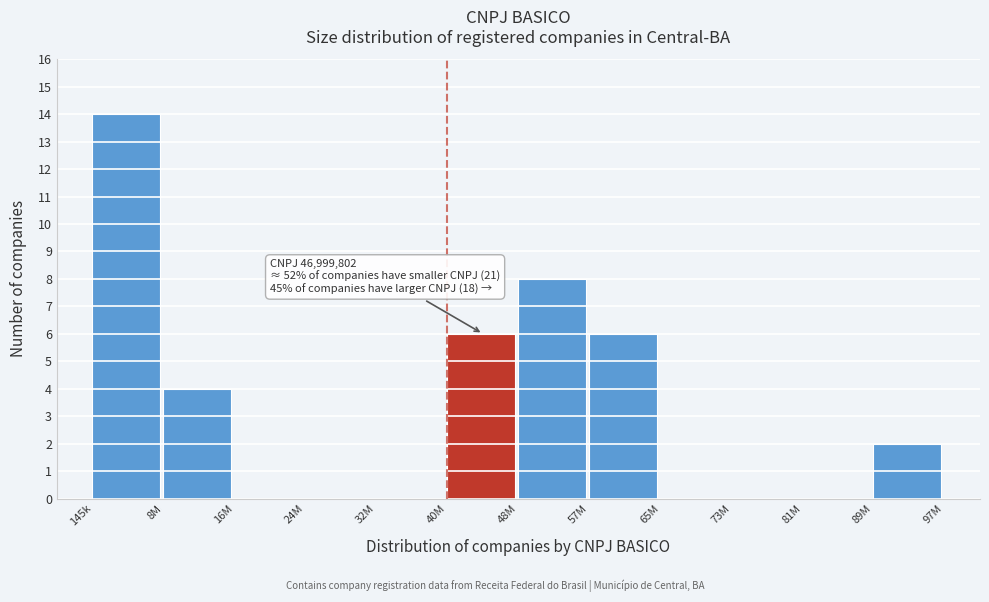

Reading left to right, extract all data points from this chart.

145k=14	8M=4	16M=0	24M=0	32M=0	40M=6	48M=8	57M=6	65M=0	73M=0	81M=0	89M=2